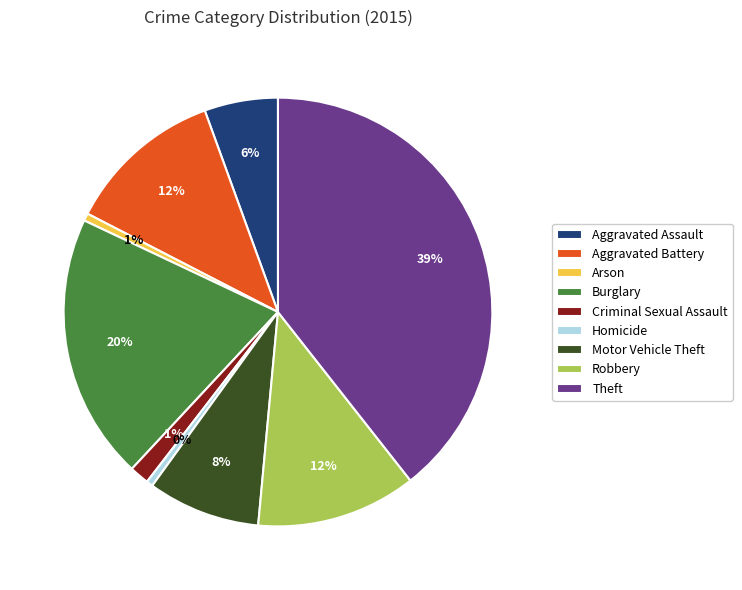

Is there a majority slice in this chart?

No